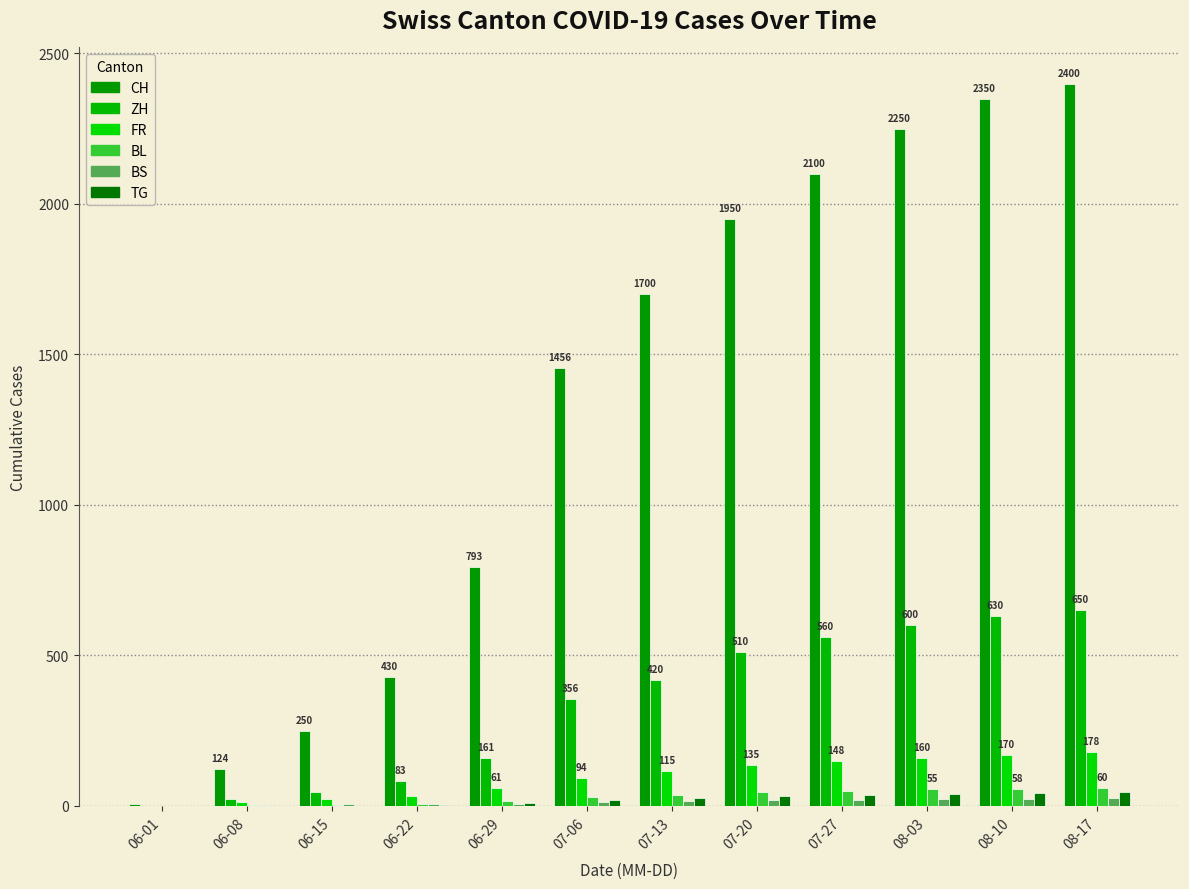

Which category has the highest value across all series?

08-17